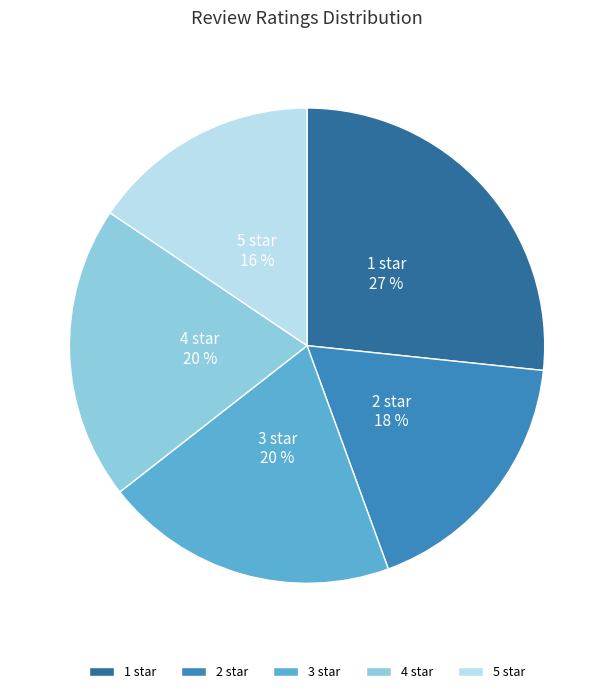

Does 4 star account for over 50% of the chart?

No